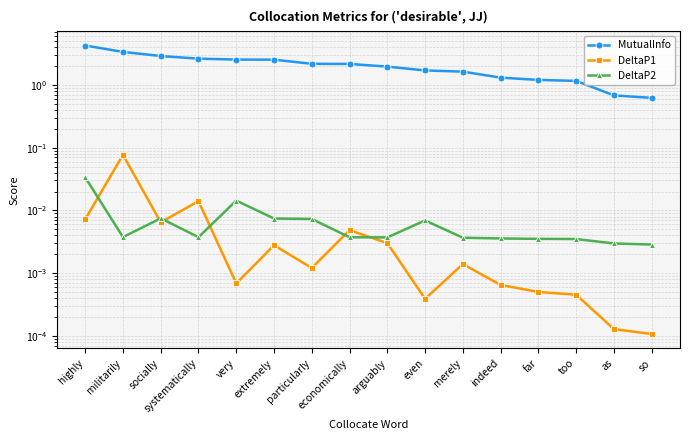

What is the difference between the MutualInfo values at so and economically?

1.5